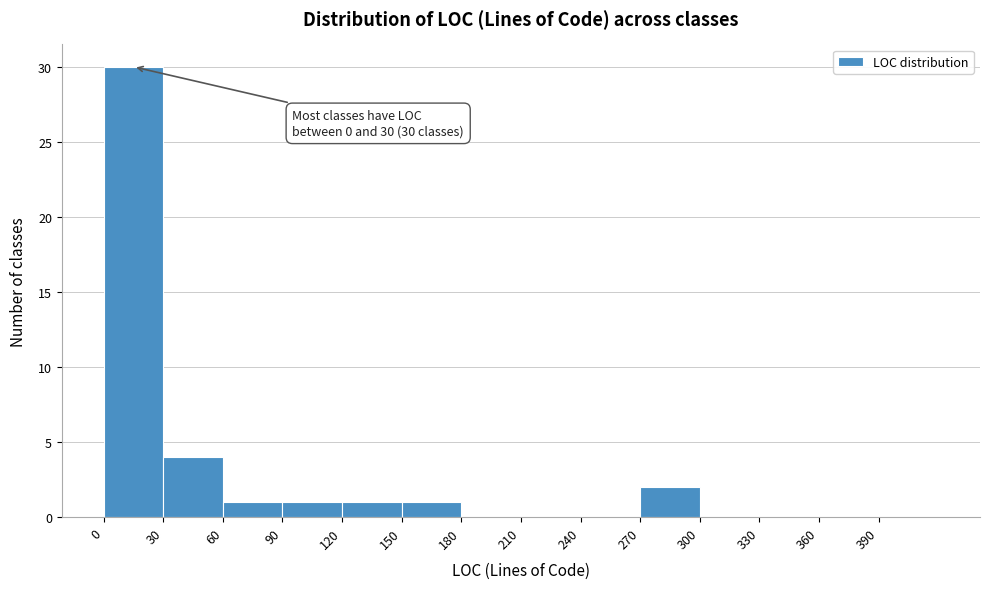

Over which range of the x-axis is the bar tallest?

0 to 30